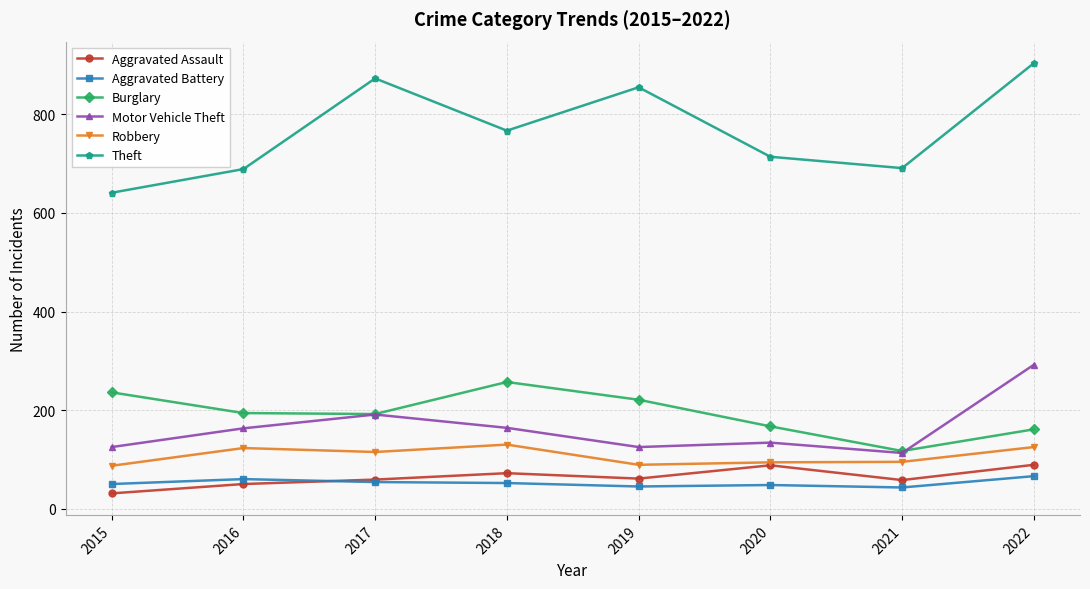

True or false: Burglary and Aggravated Assault cross at least once.

False